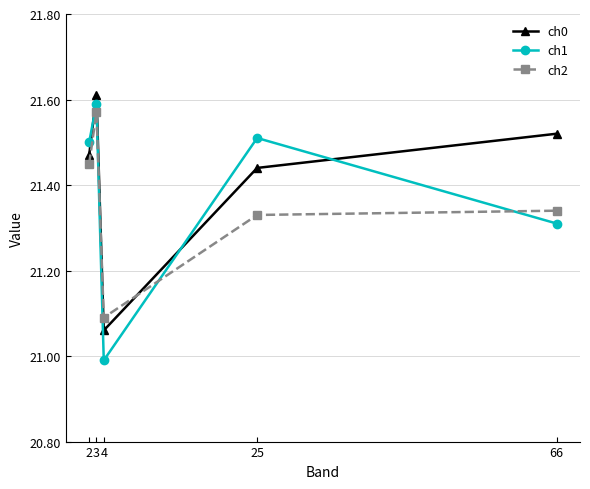

Which category has the lowest value in the ch2 series?

4